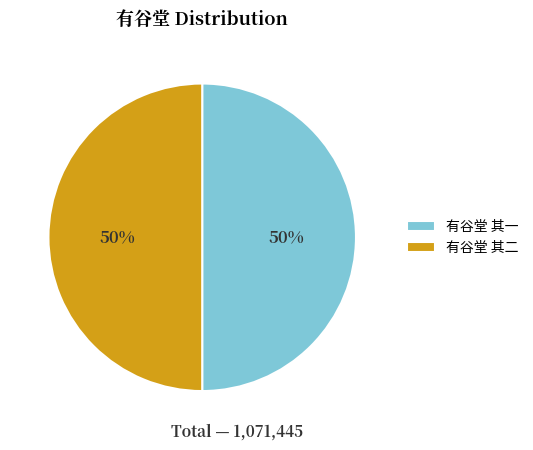

Approximately how many times larger is the value at 有谷堂 其二 compared to 有谷堂 其一?

1.0